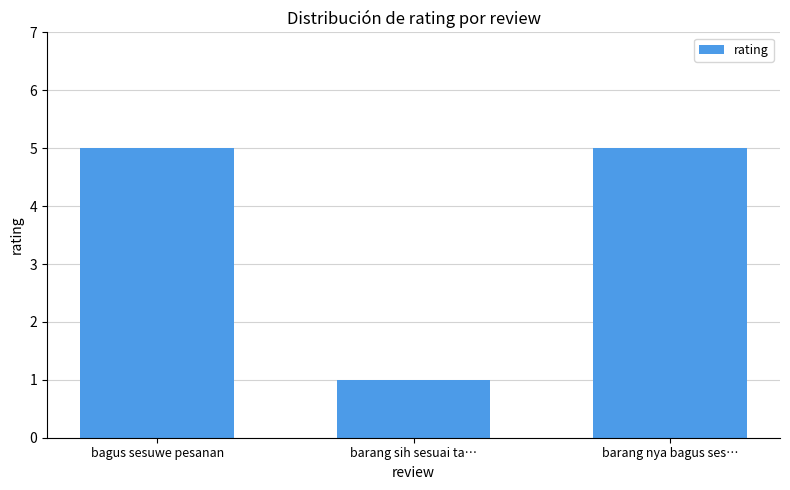

What is the label of the 3rd bar from the left?

barang nya bagus ses…